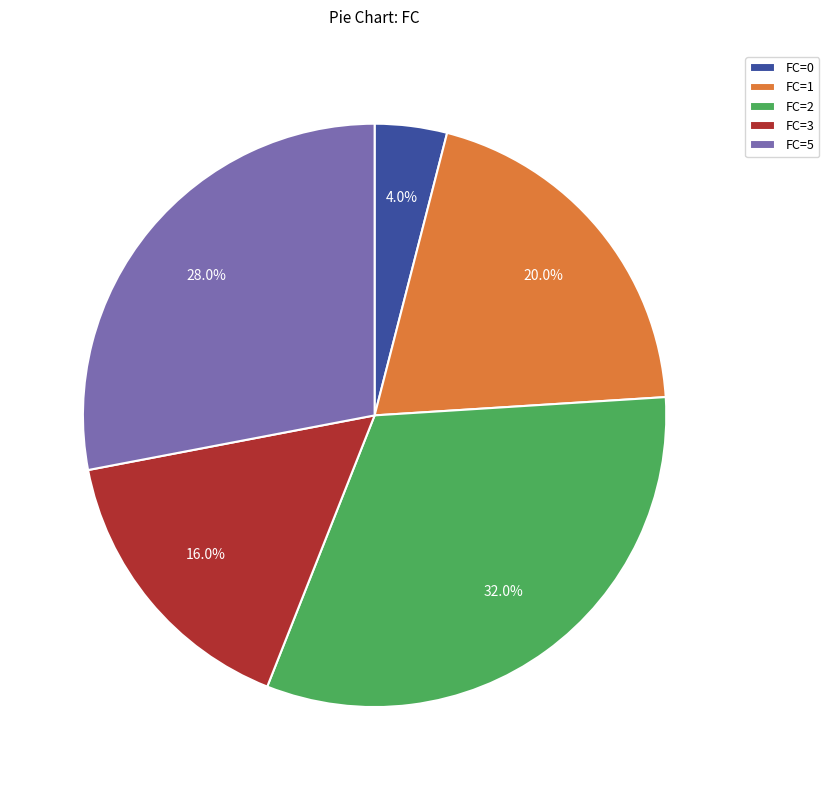

Is there any slice that represents more than half of the pie?

No